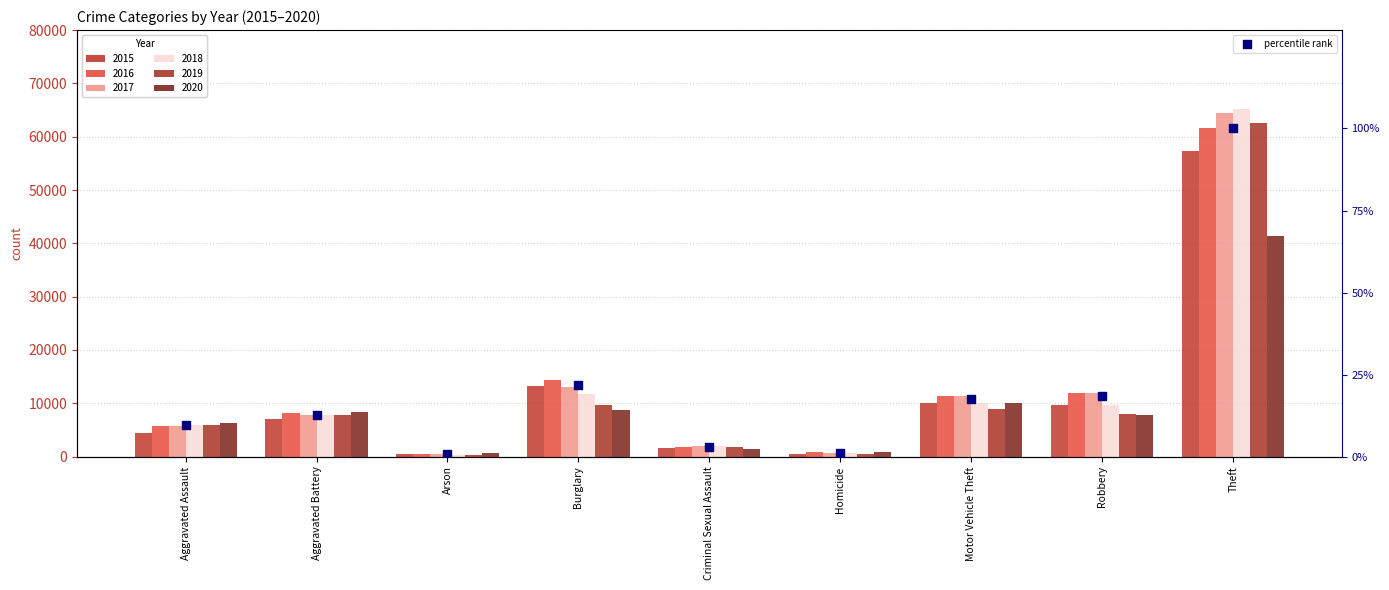

Which has a higher value, Arson or Homicide?

Homicide